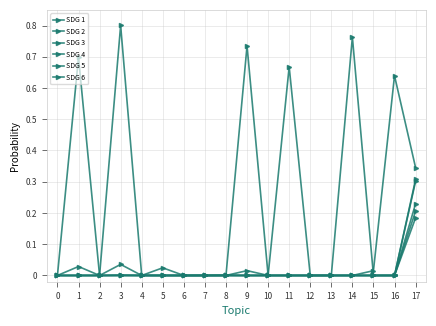

True or false: SDG 3 has a value of 0.0 at 13.

False